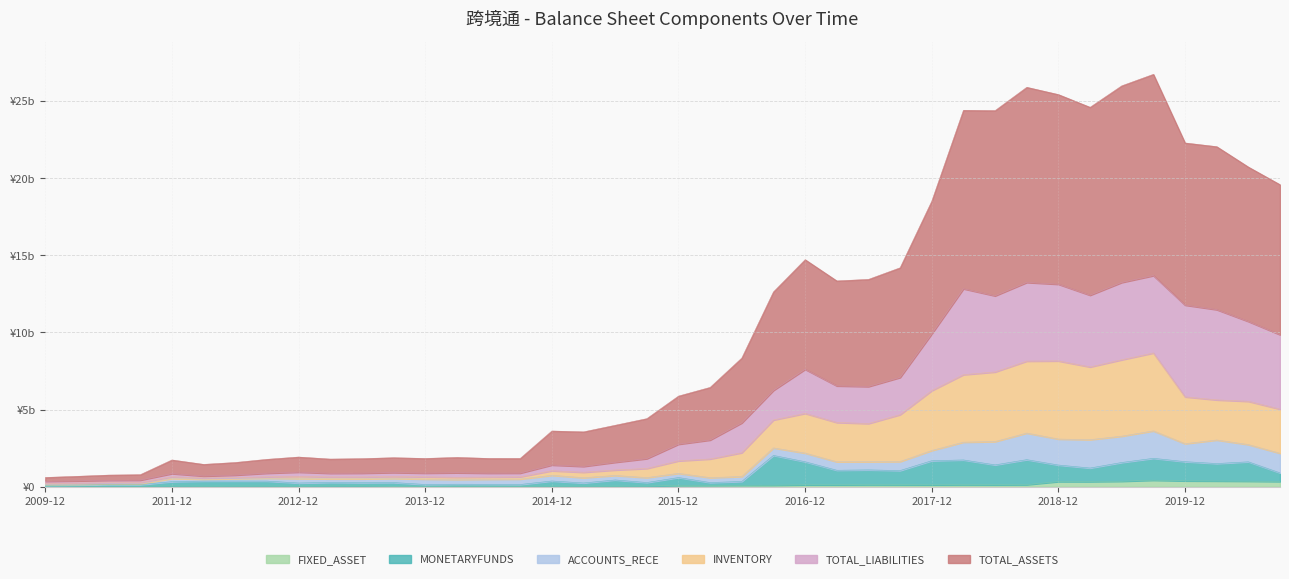

At which category is the sum across all series the highest?

2019-09-30